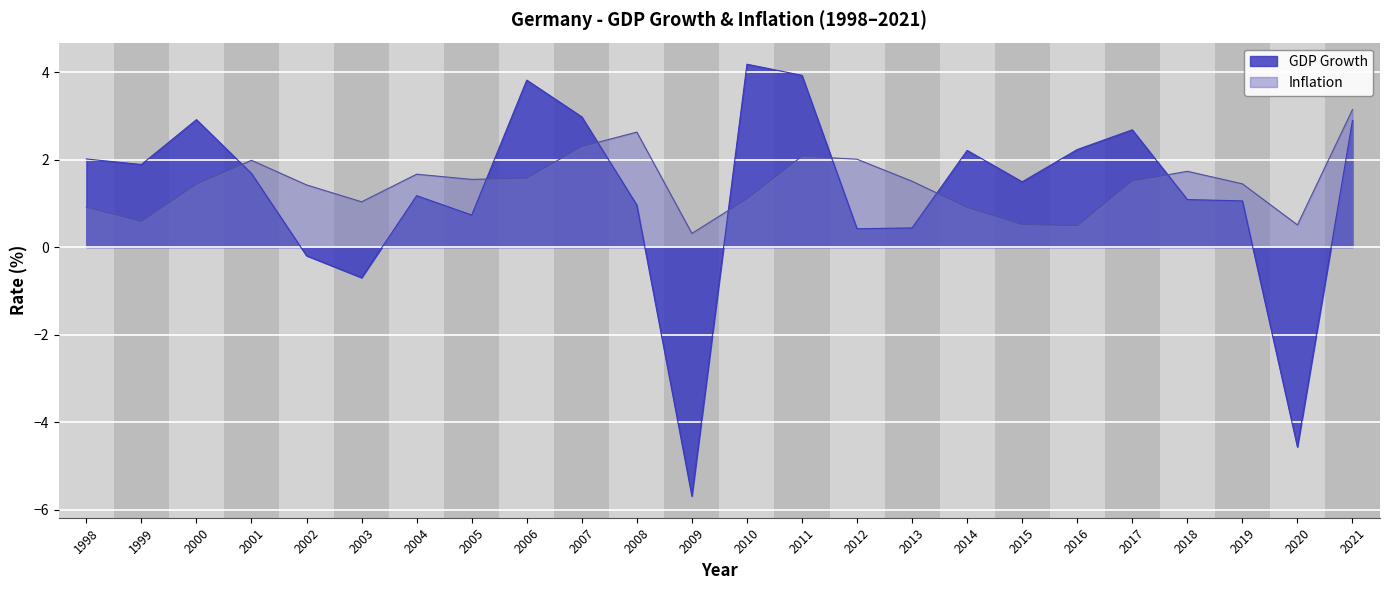

The Inflation series shows 1.5 at 2010. True or false?

False